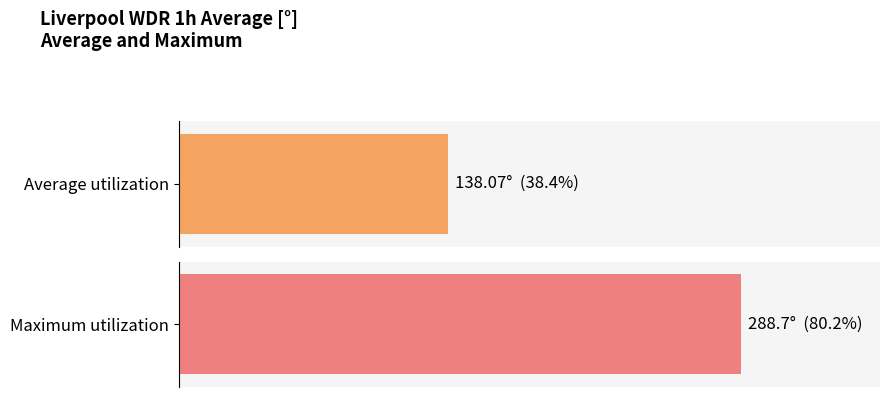

The chart shows a value of 443.8 at 07:00. True or false?

False